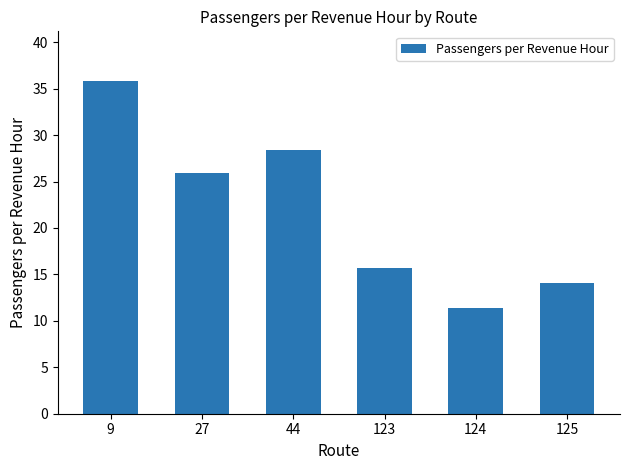

Rank the categories by value from lowest to highest.

124, 125, 123, 27, 44, 9